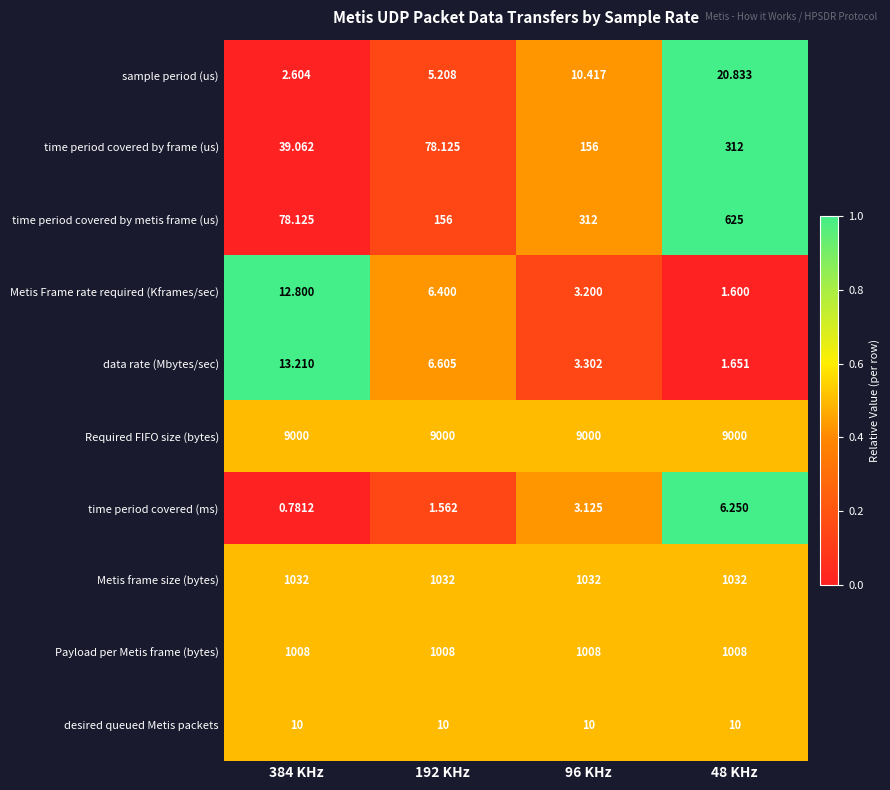

Which series has the largest total across all categories?

Required FIFO size (bytes)